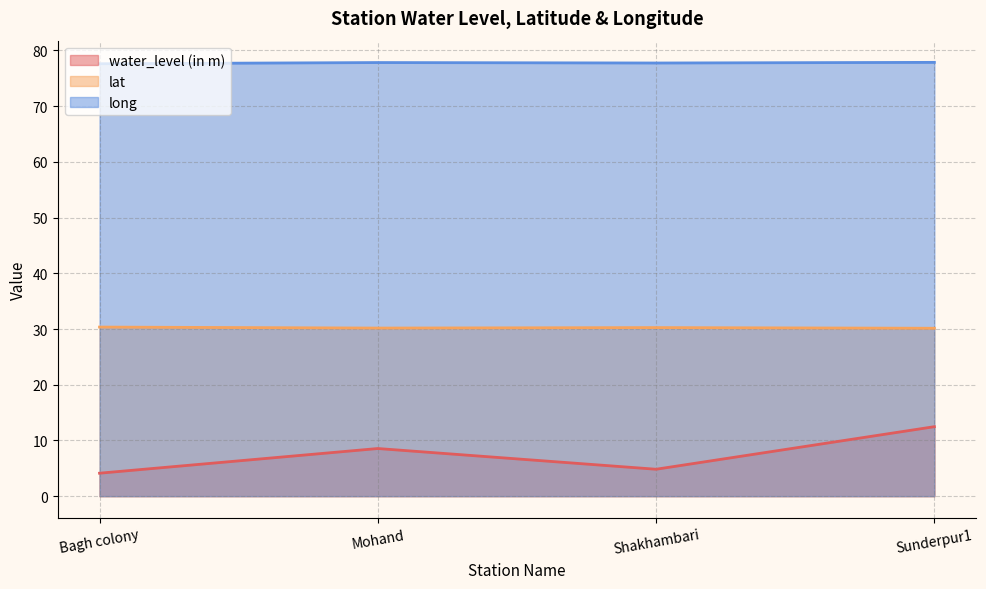

What is the label of the 1st point from the left?

Bagh colony